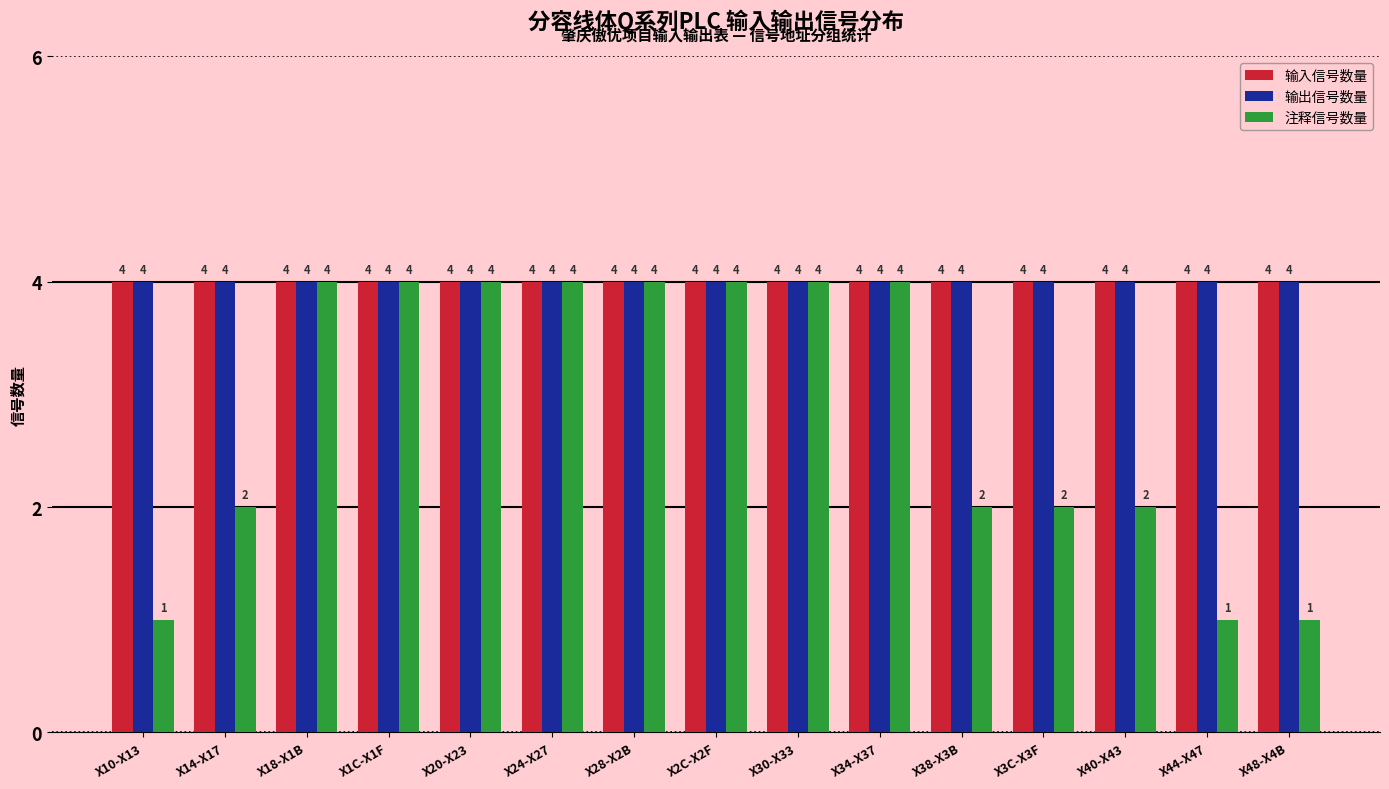

What is the sum of all 输出信号数量 values?

60